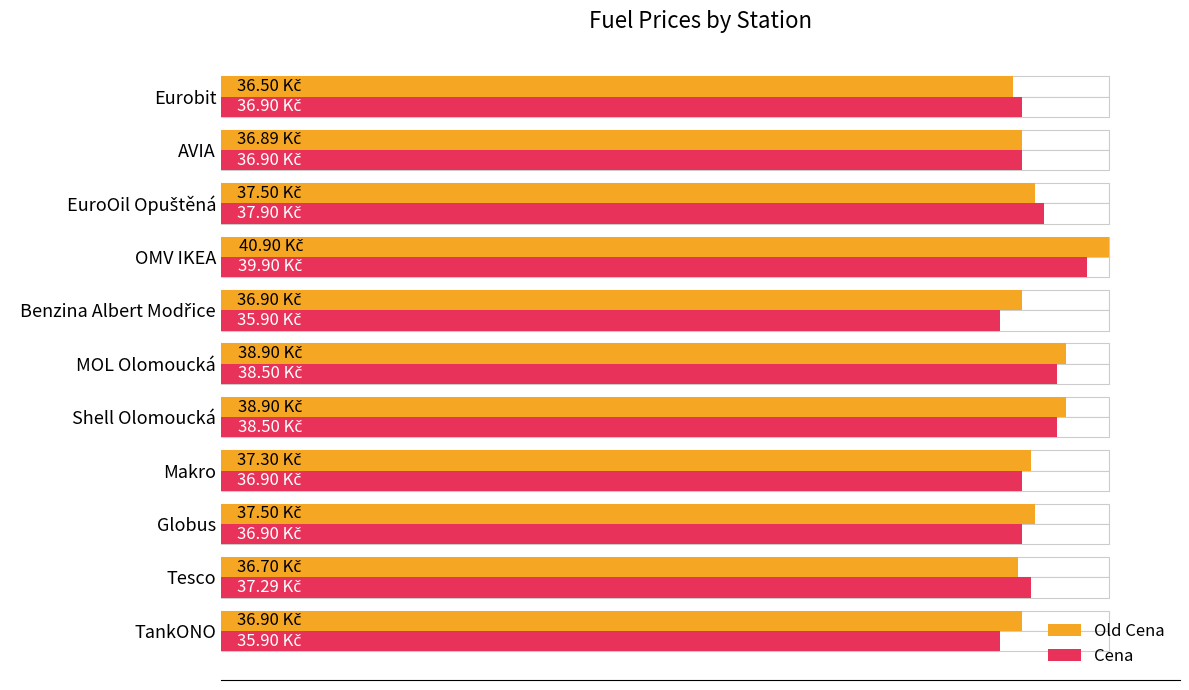

What is the average value of the Cena series?

37.4